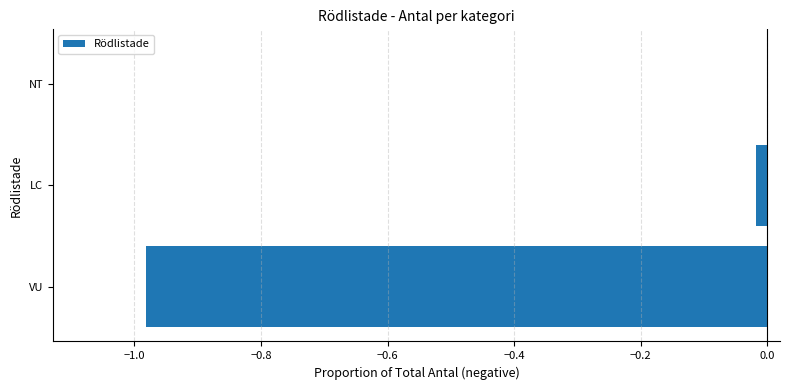

Between NT and VU, which is larger?

NT